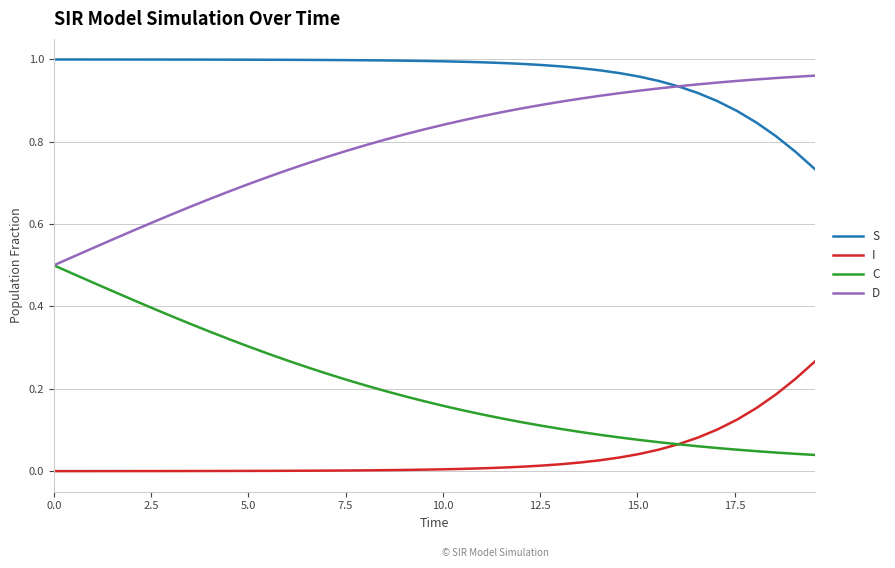

How many lines are shown in the chart?

4